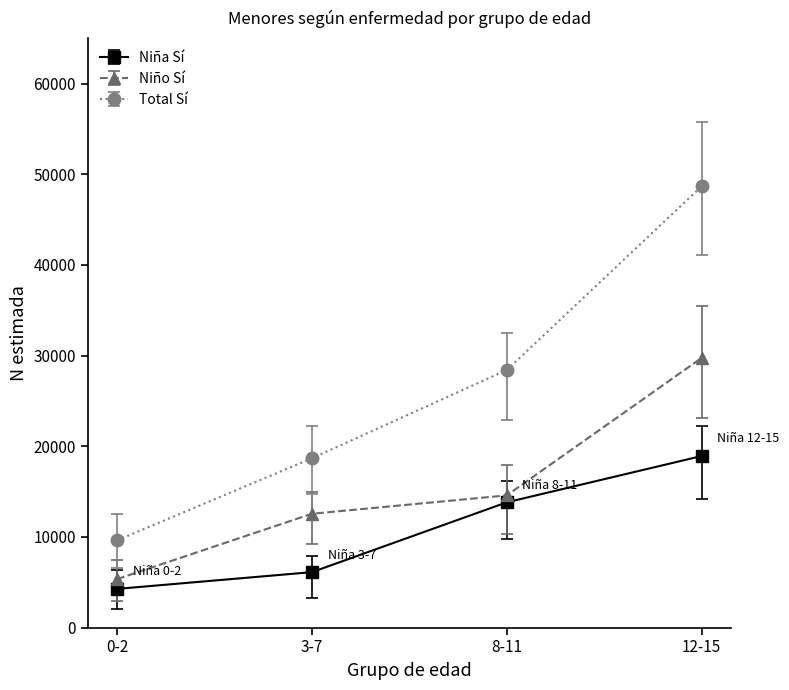

True or false: Niño Sí and Total Sí cross at least once.

False